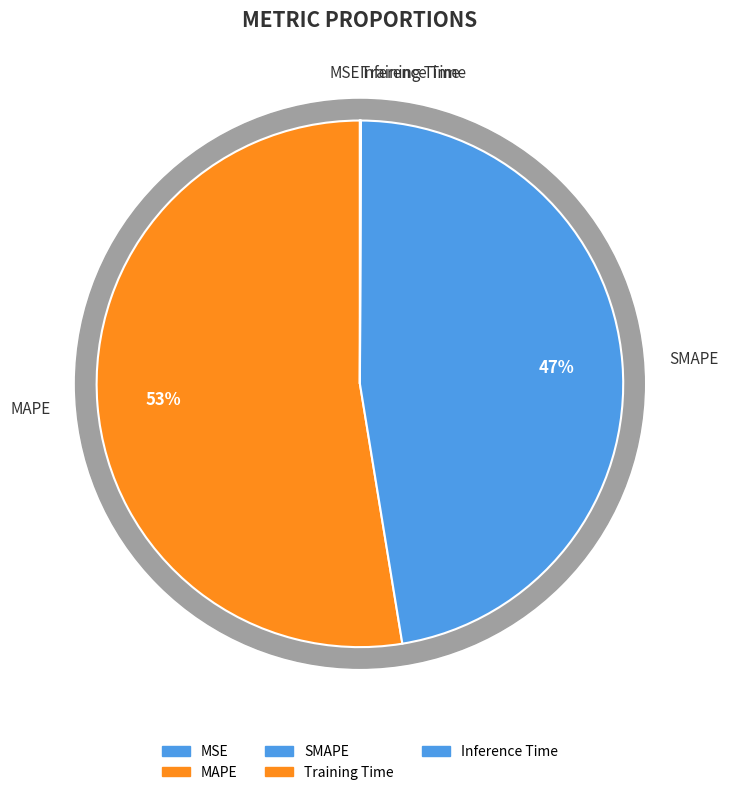

How many slices are in this pie chart?

5